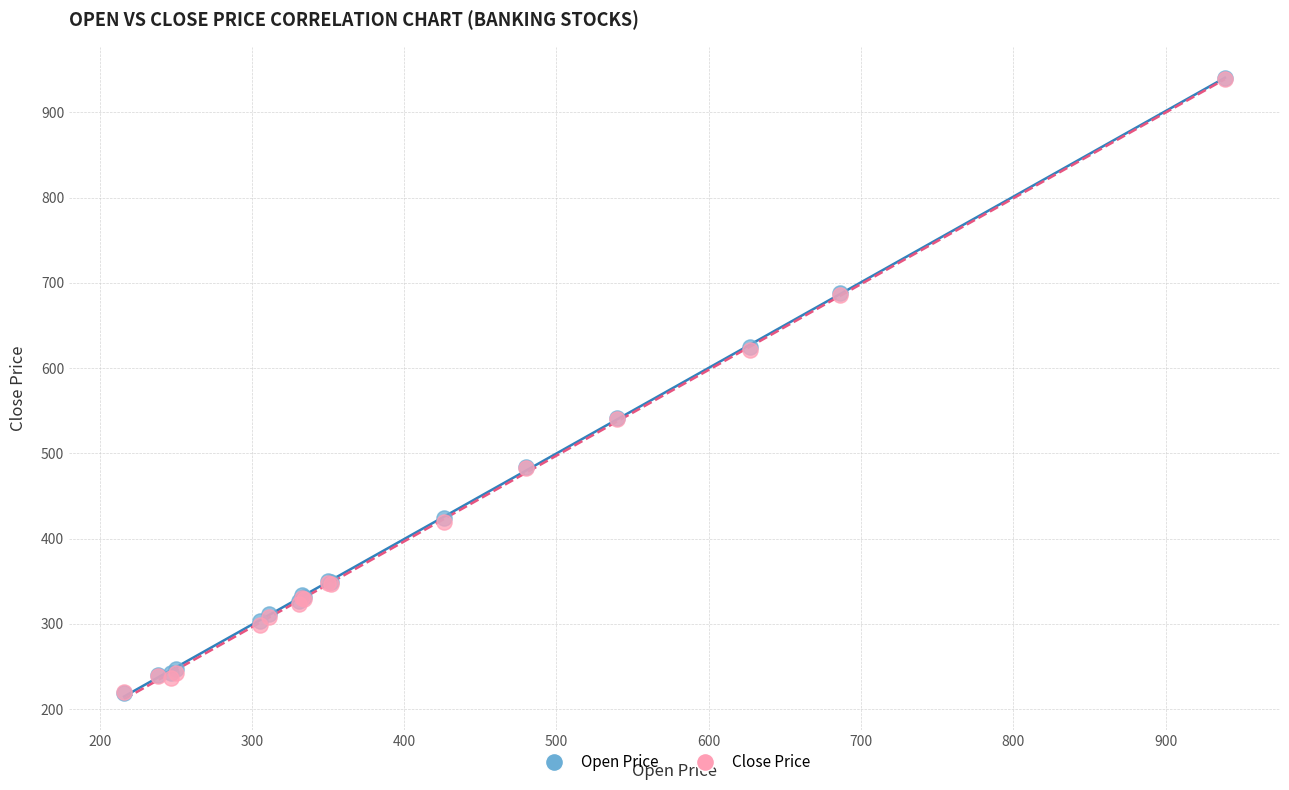

What are all the series names shown in the legend?

Open Price, Close Price